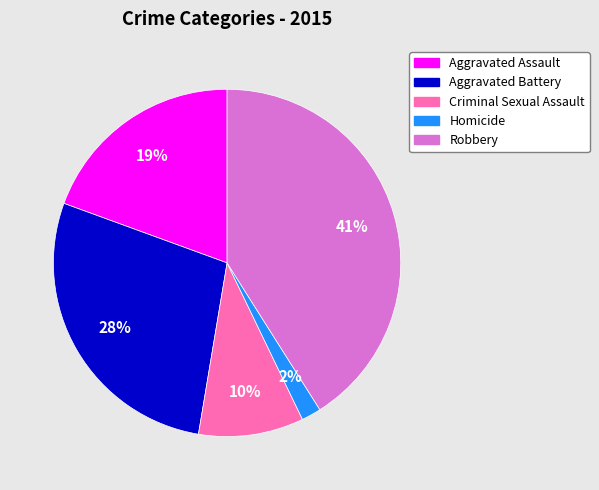

To the nearest percent, what portion does Robbery represent?

41%